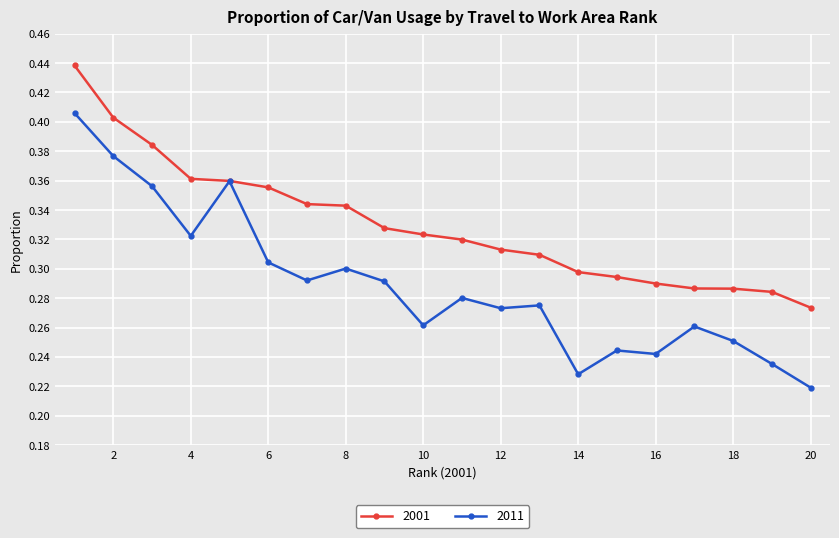

Count the 2011 values in the range 0 to 1.

20